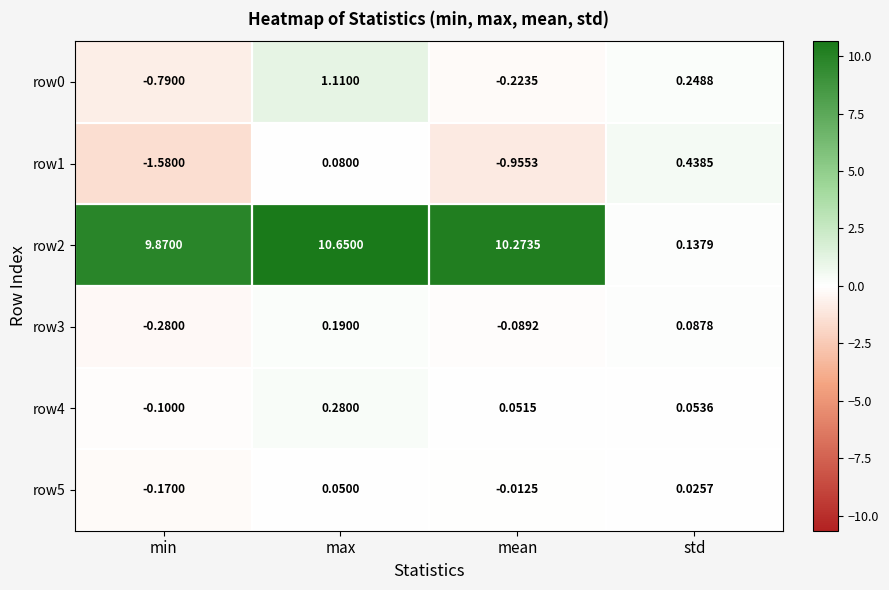

How many data points does each series have?

4